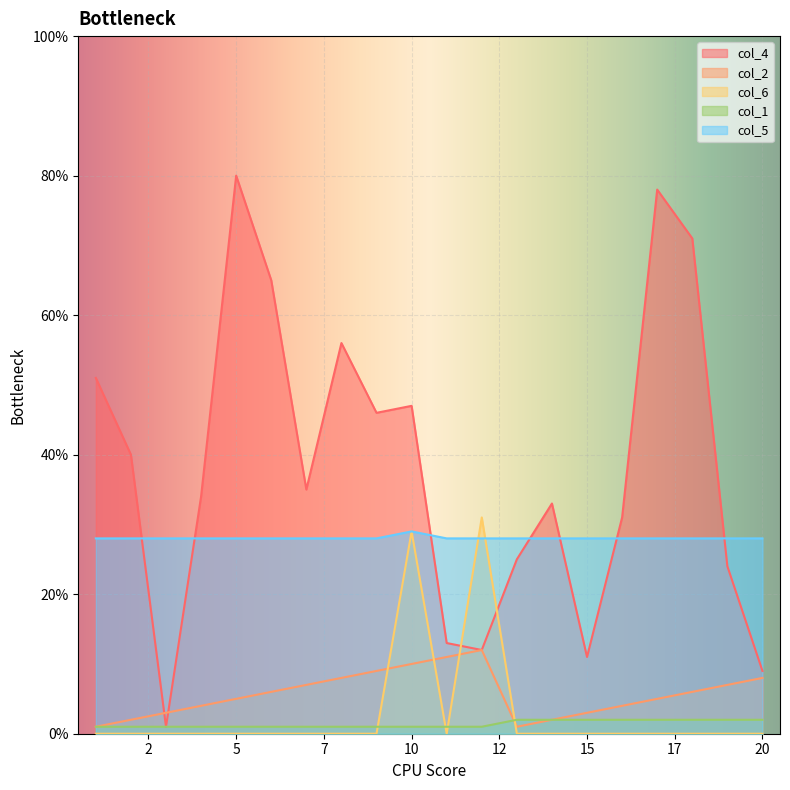

True or false: col_5 has more than 1 interior local peaks.

False